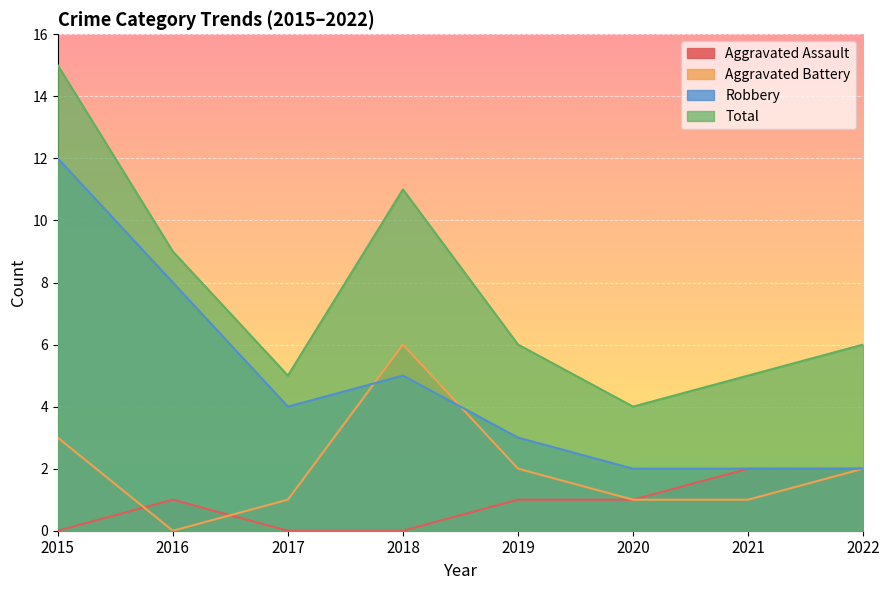

Where does the Aggravated Battery series first go above 2?

2015